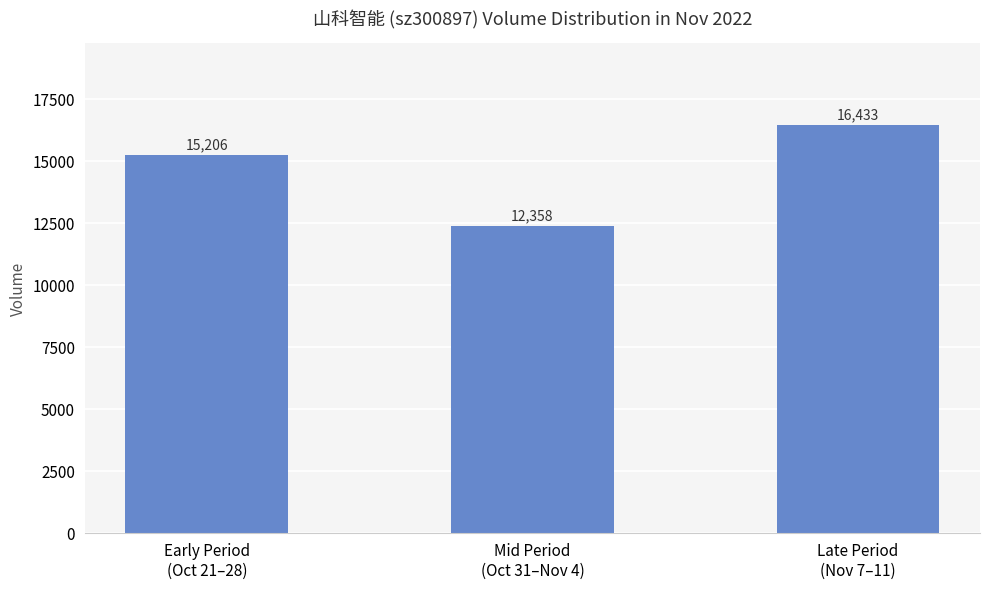

What is the maximum value shown in the chart?

16433